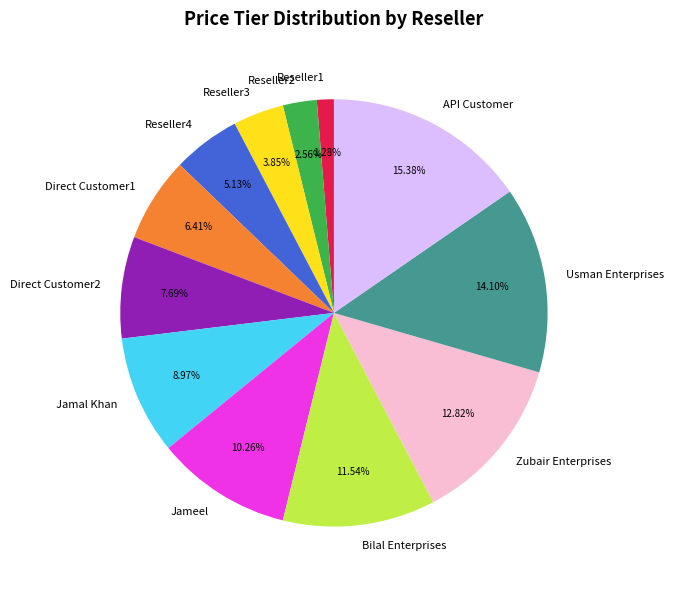

To the nearest percent, what portion does Reseller2 represent?

3%